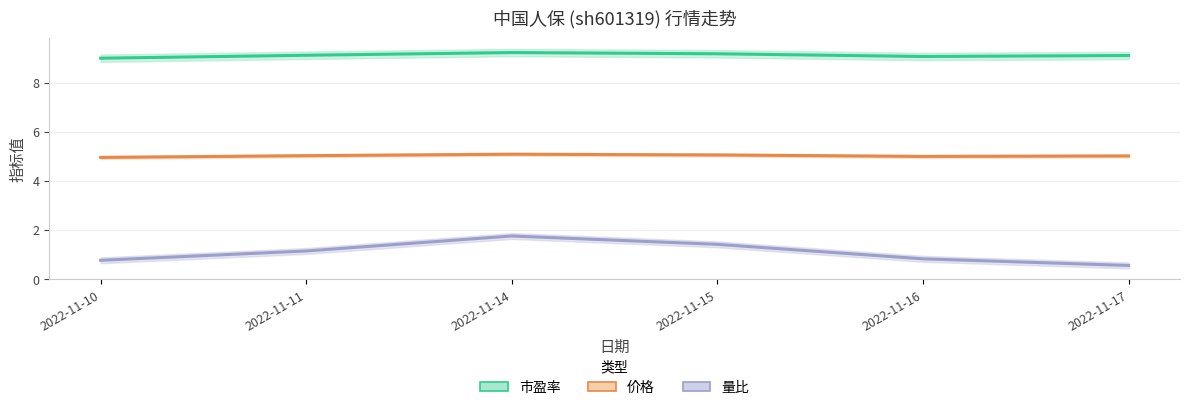

How many interior local valleys does the 市盈率 series have?

1